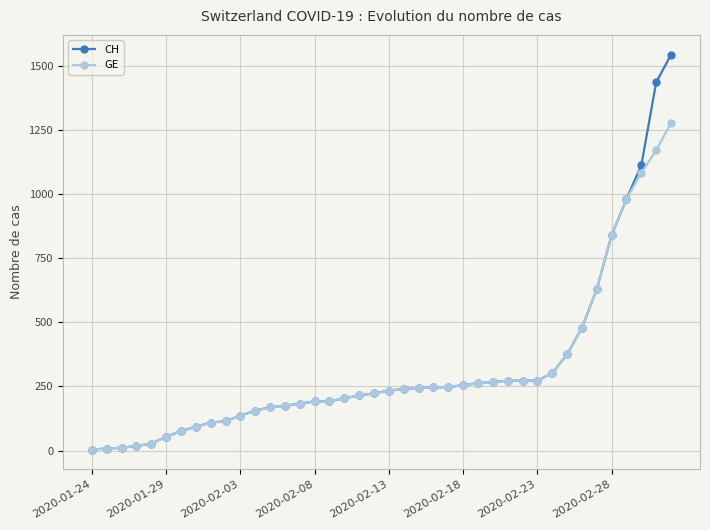

What is the lowest value of the CH series?

4